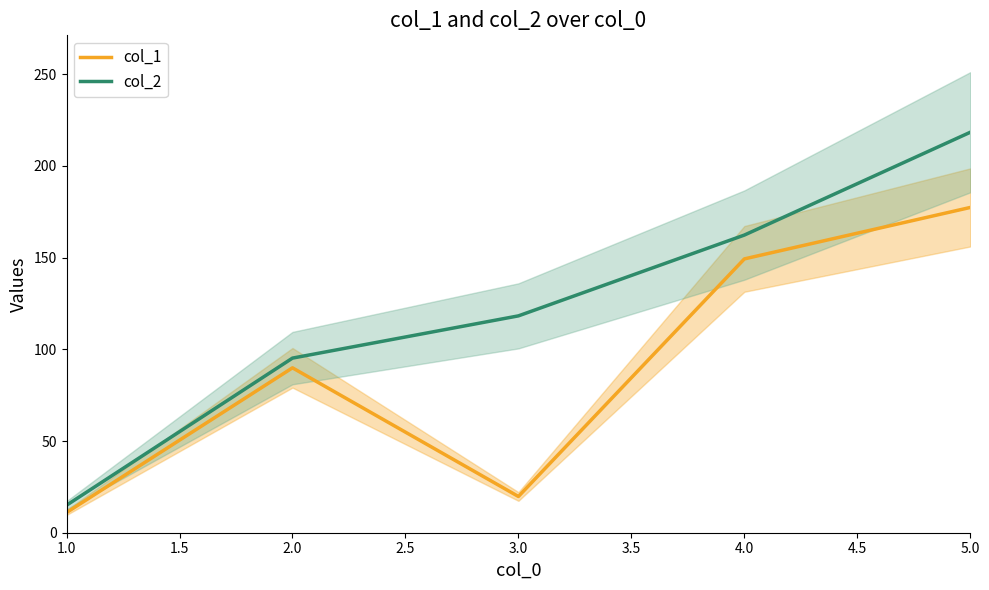

The value of col_2 at 3.0 is 118.2. True or false?

True